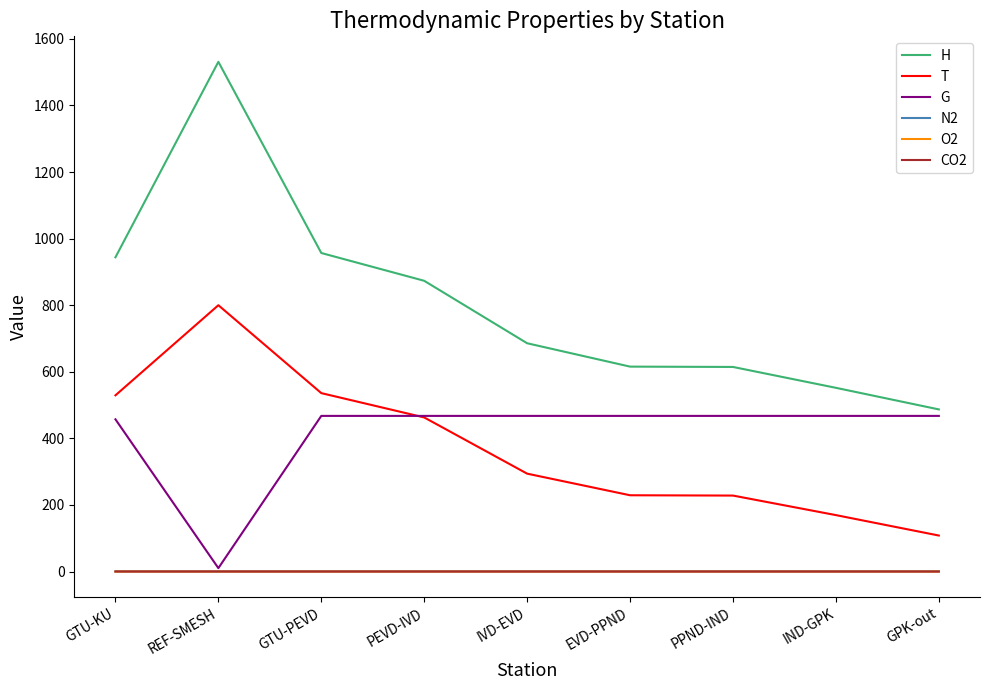

What is the difference between the highest and lowest values at REF-SMESH?

1531.1